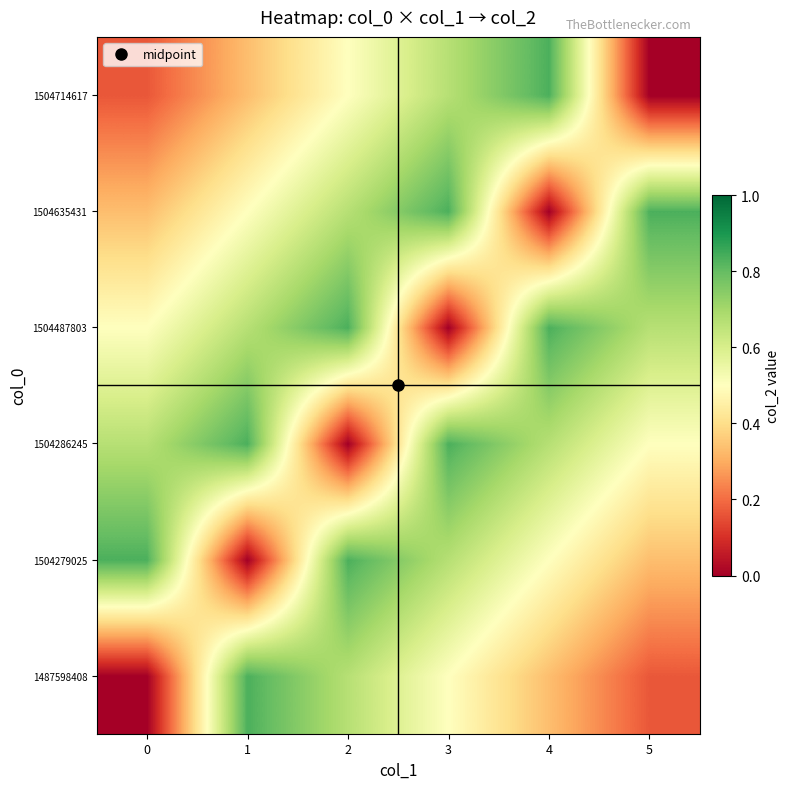

At how many categories does at least one series exceed 0?

6